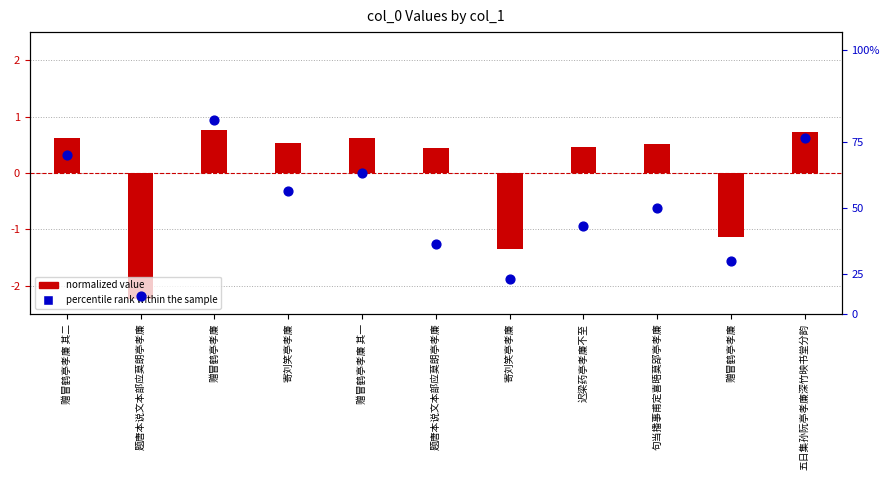

What is the total value across all series at 赠冒鹤亭孝廉 其一?

0.8